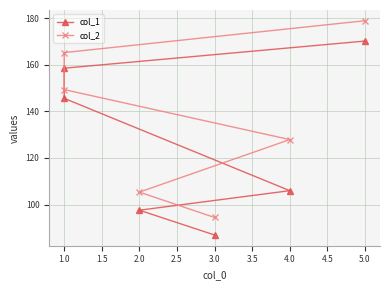

What position from the left is 0.5?

1